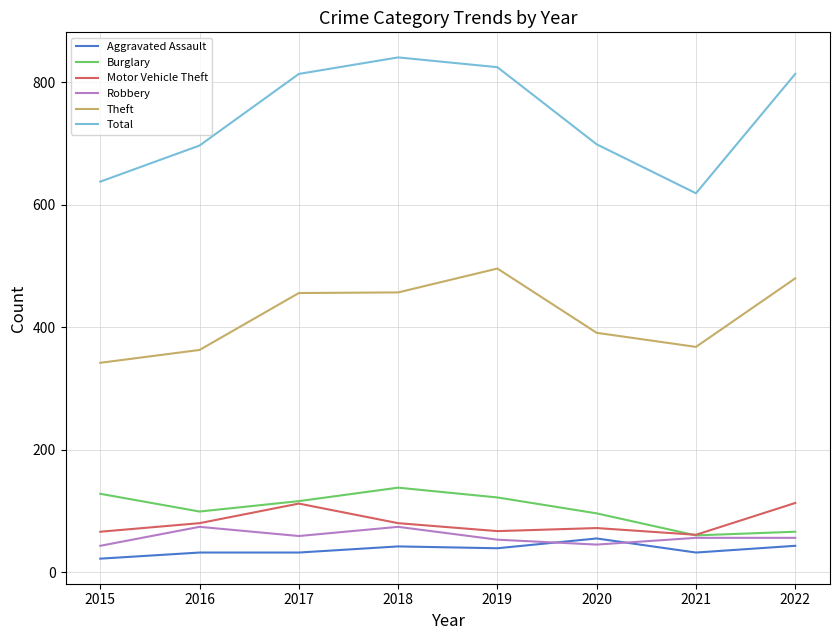

What is the greatest value displayed?

841